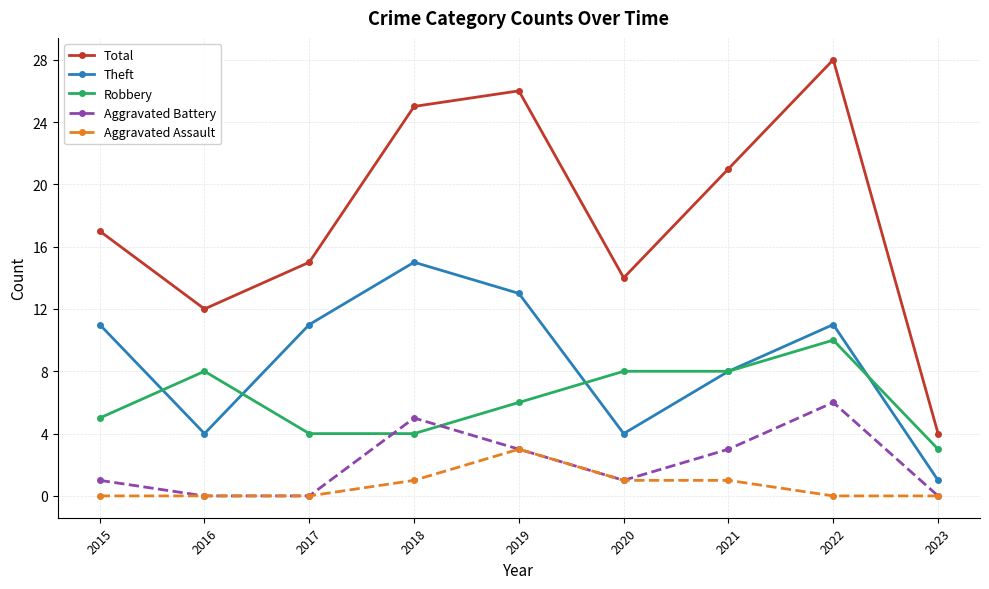

In Aggravated Battery, how many points are higher than both neighbors (excluding endpoints)?

2